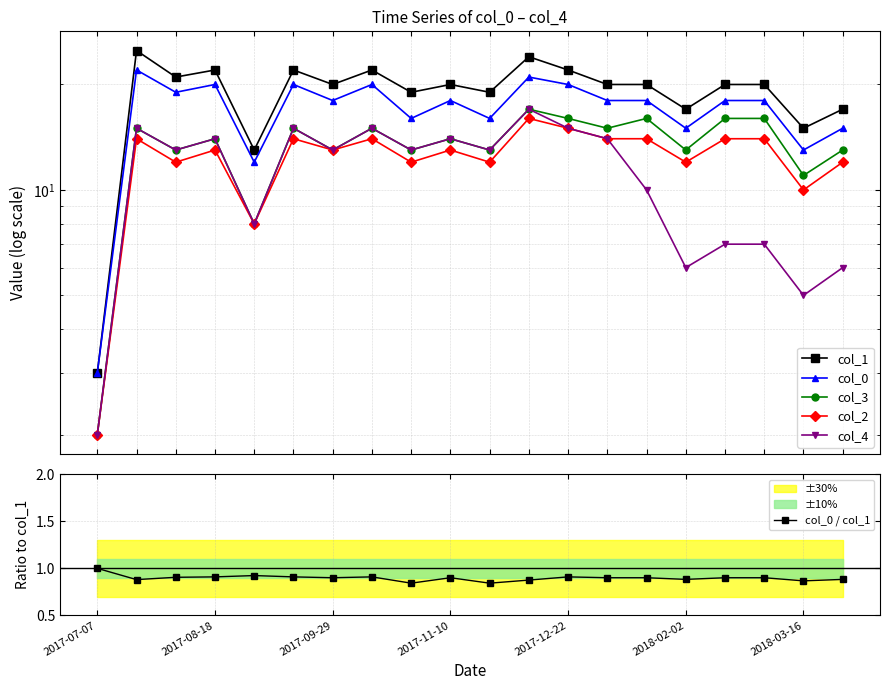

True or false: col_0 / col_1 has more than 1 points higher than both neighbors.

True